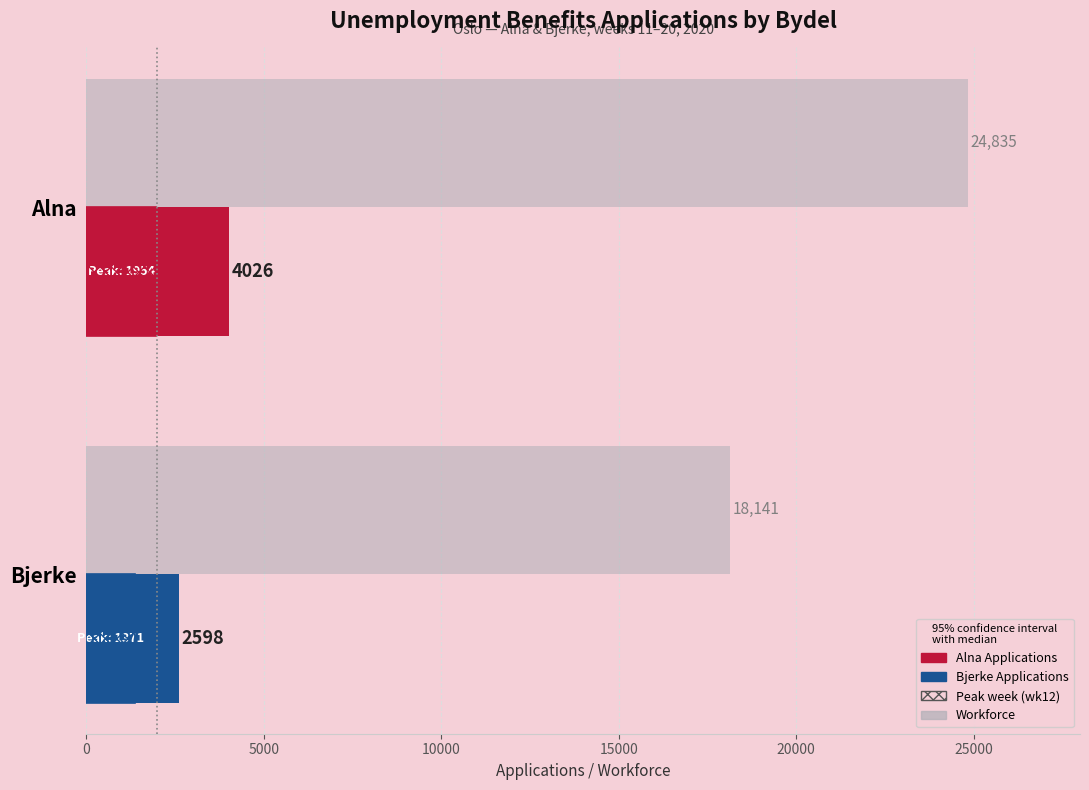

What is the spread (max minus min) of values at Bjerke?

16770